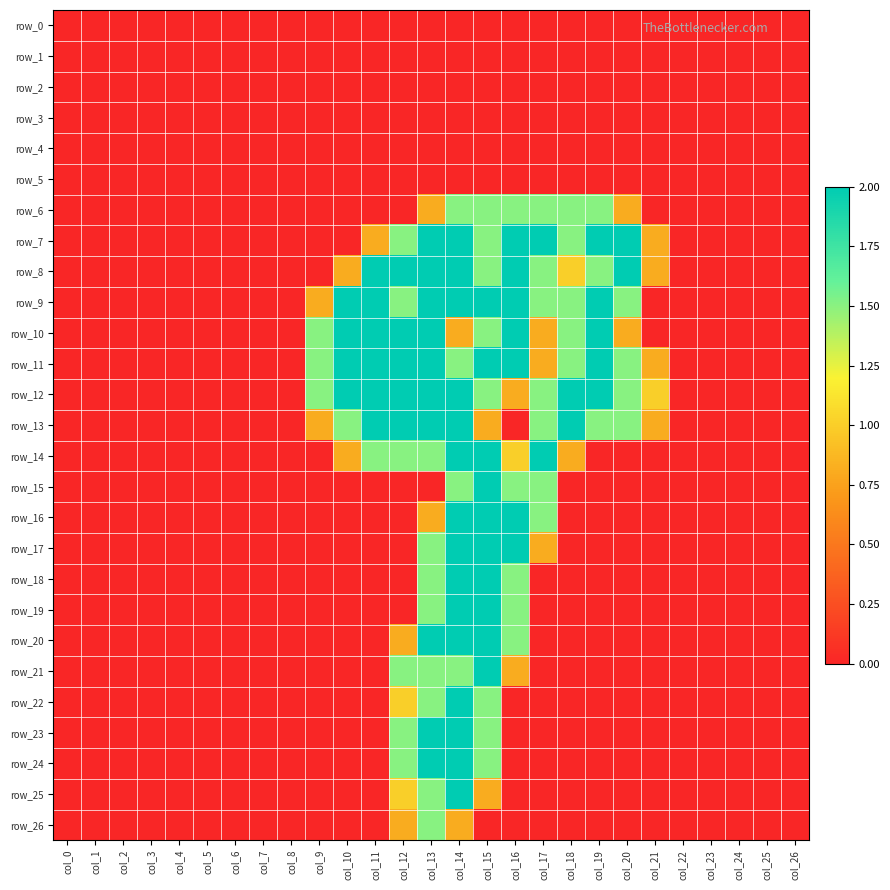

True or false: row_12 has a value of 0.0 at col_25.

True